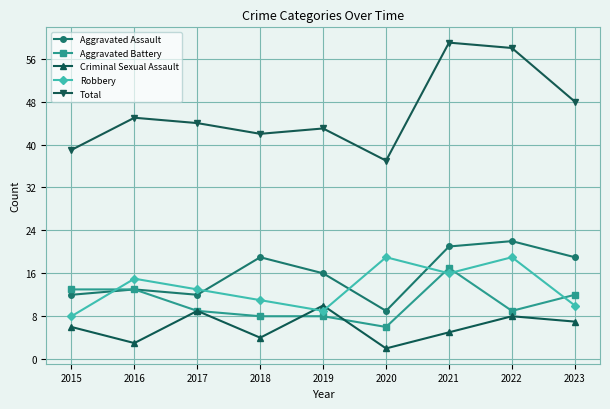

What is the spread (max minus min) of values at 2023?

41